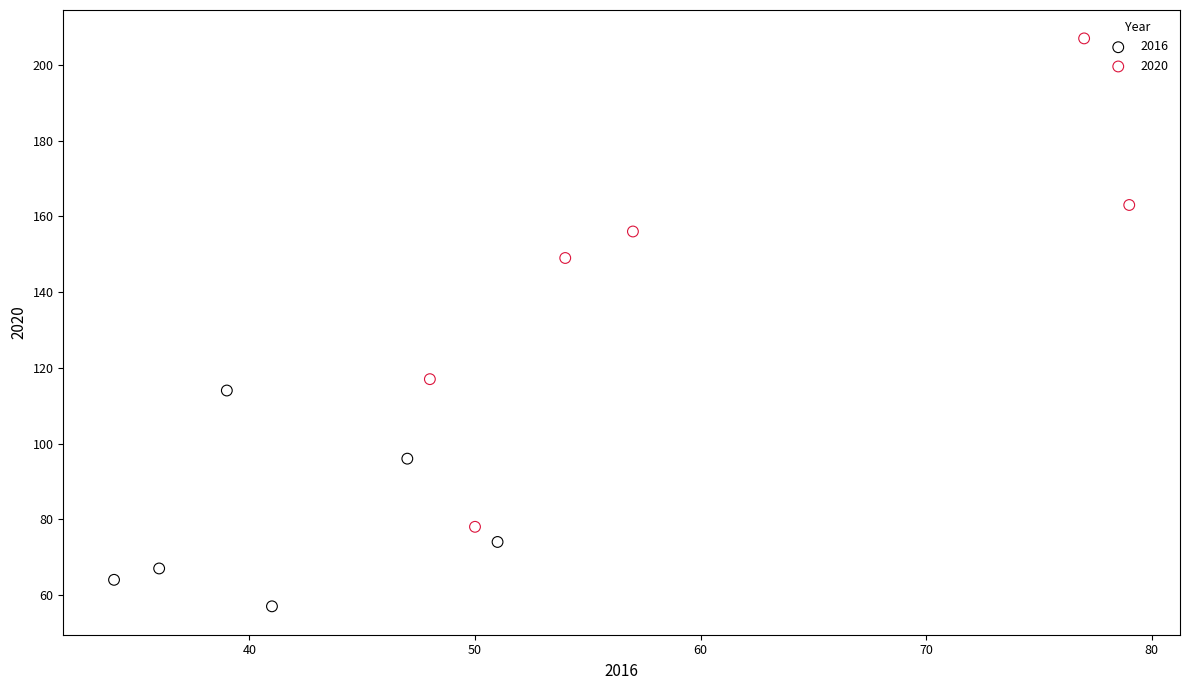

Which series has the widest spread of Y values?

2020